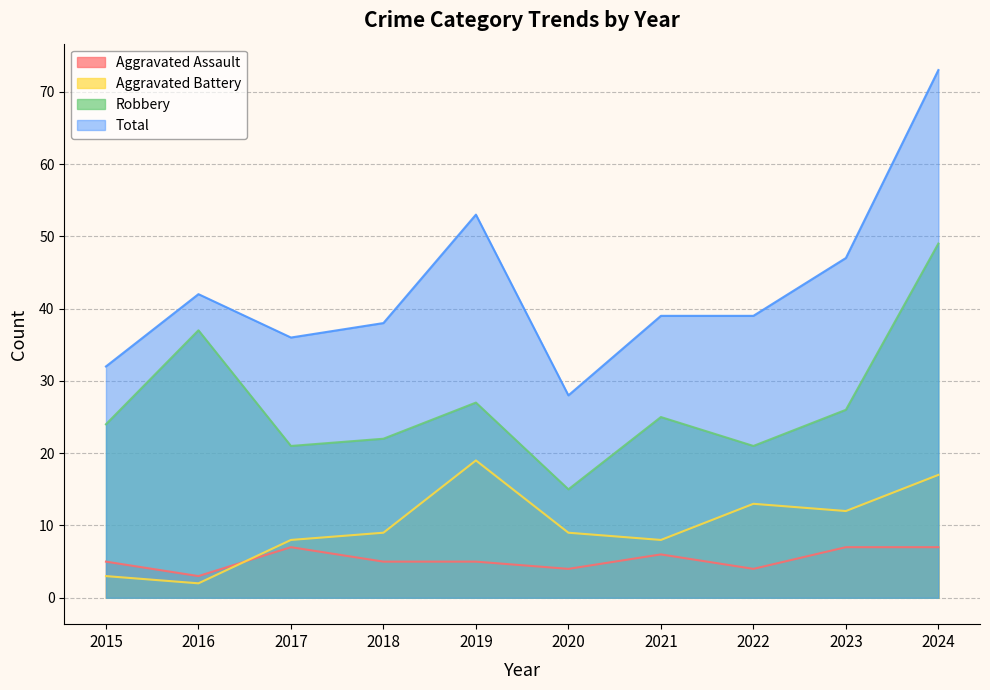

True or false: Aggravated Assault and Robbery intersect in this chart.

False